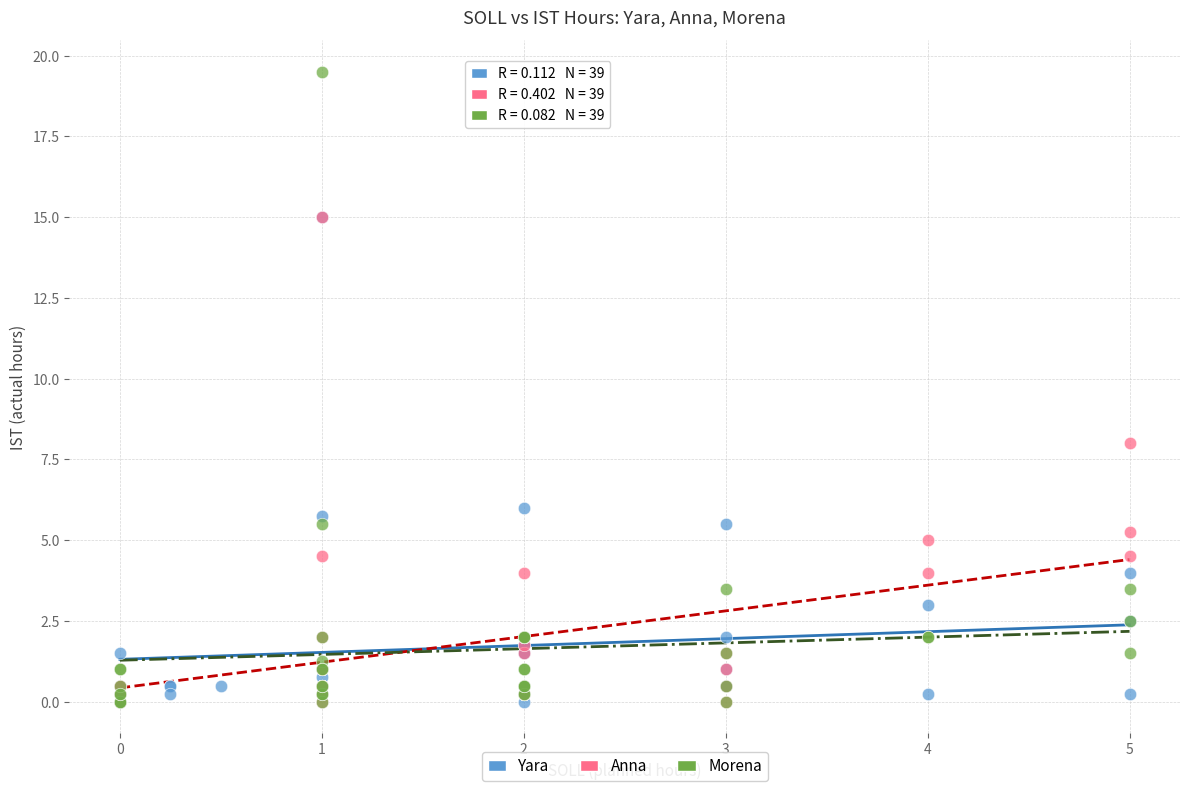

Which series reaches the maximum Y coordinate?

Morena